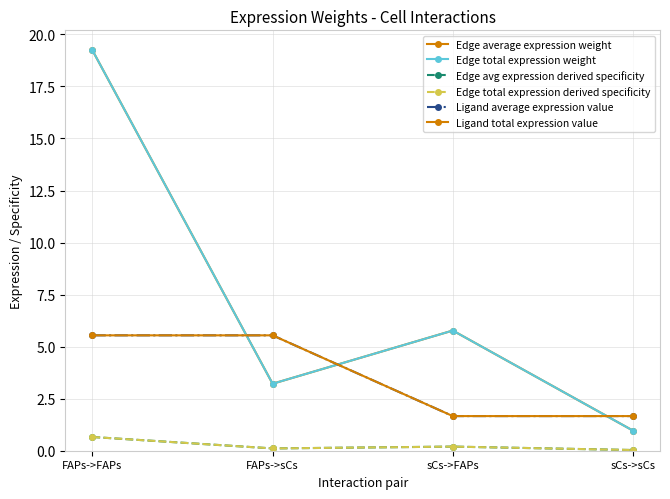

Which has a higher value, sCs->FAPs or FAPs->FAPs?

FAPs->FAPs